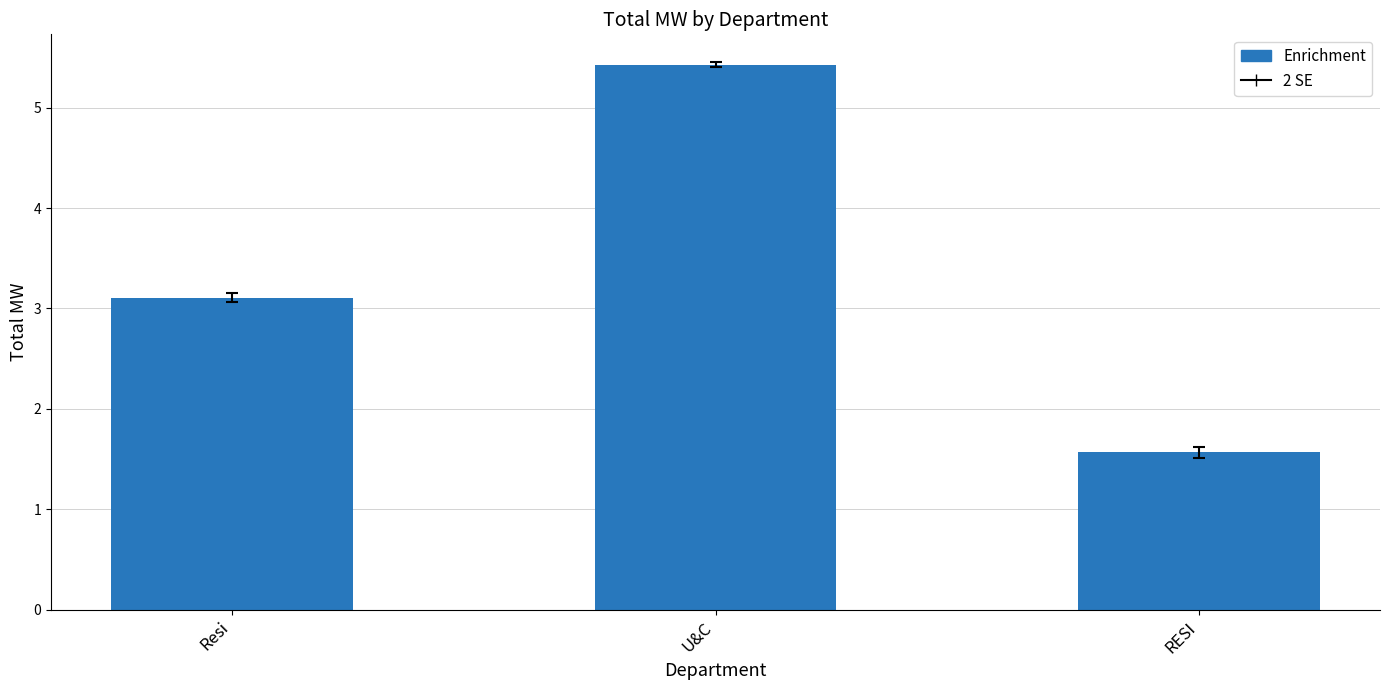

What position from the left is RESI?

3